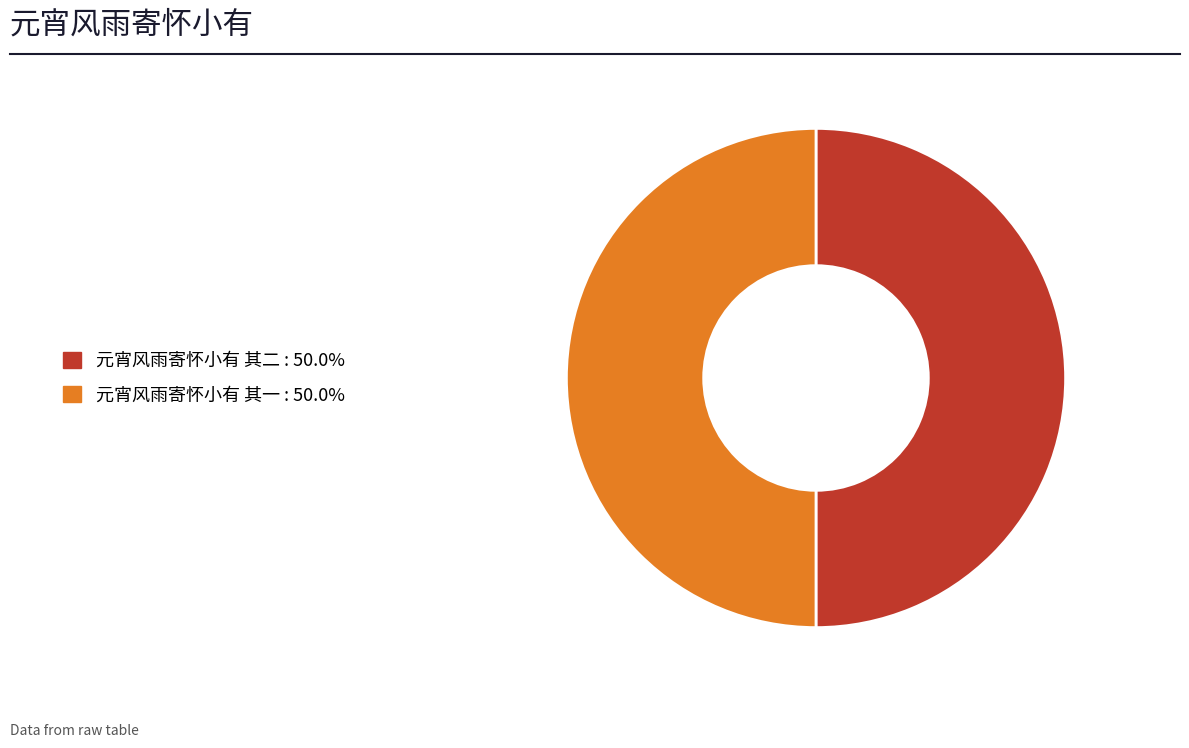

Approximately how many times larger is the value at 元宵风雨寄怀小有 其一 compared to 元宵风雨寄怀小有 其二?

1.0